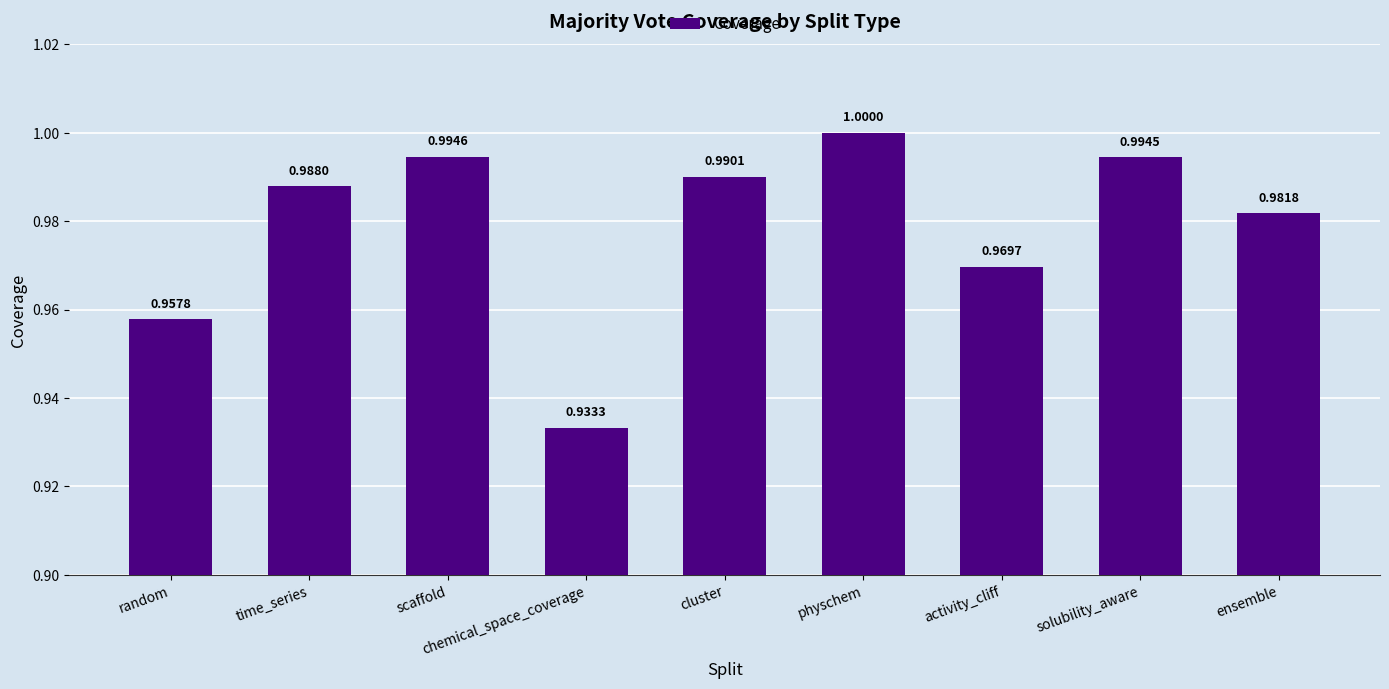

What is the sum of all values?

8.8